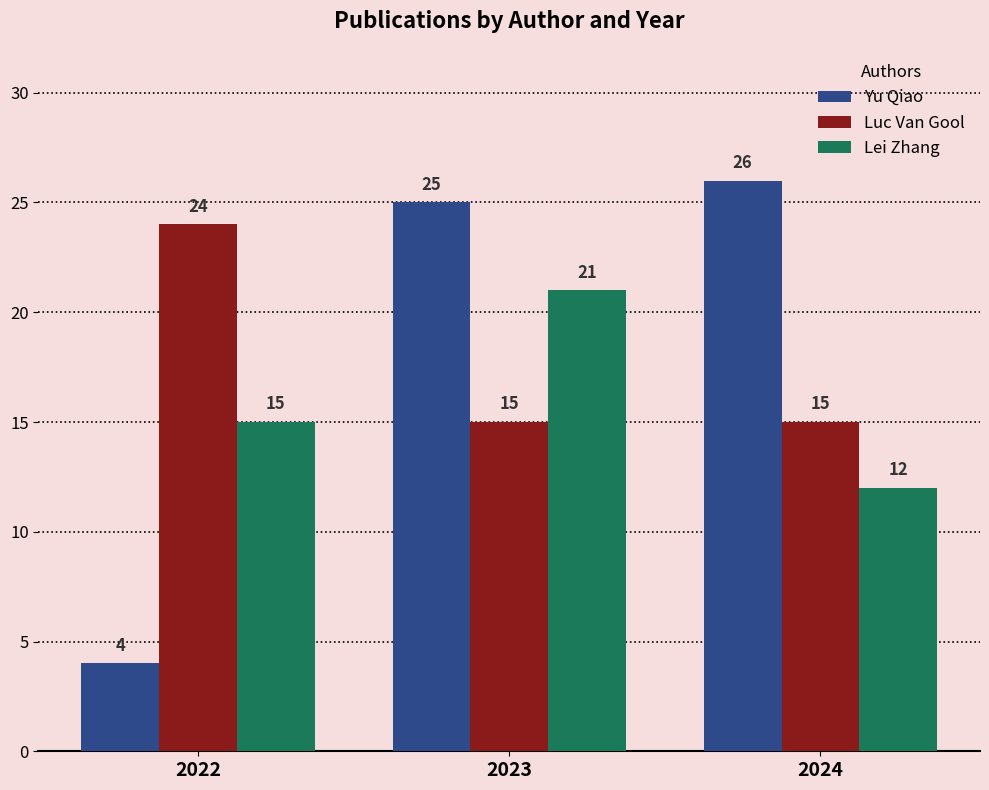

What is the total value across all series at 2022?

43